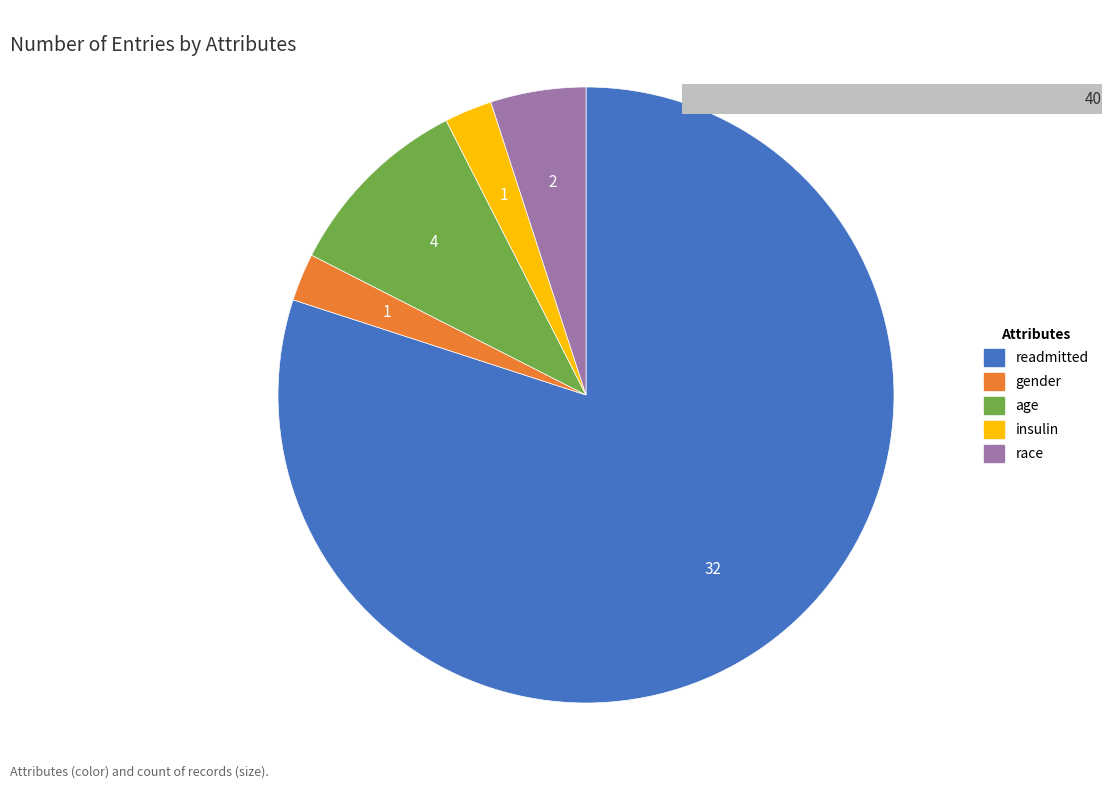

To the nearest percent, what is the combined percentage of readmitted and insulin?

82%